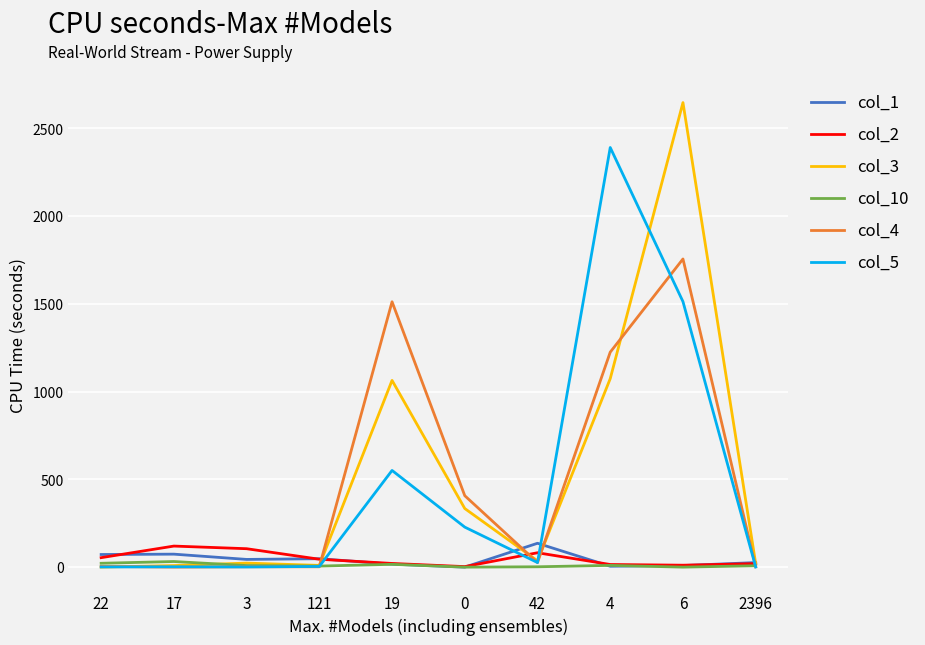

Is the value of col_2 at 17 greater than the value of col_10 at 2396?

Yes